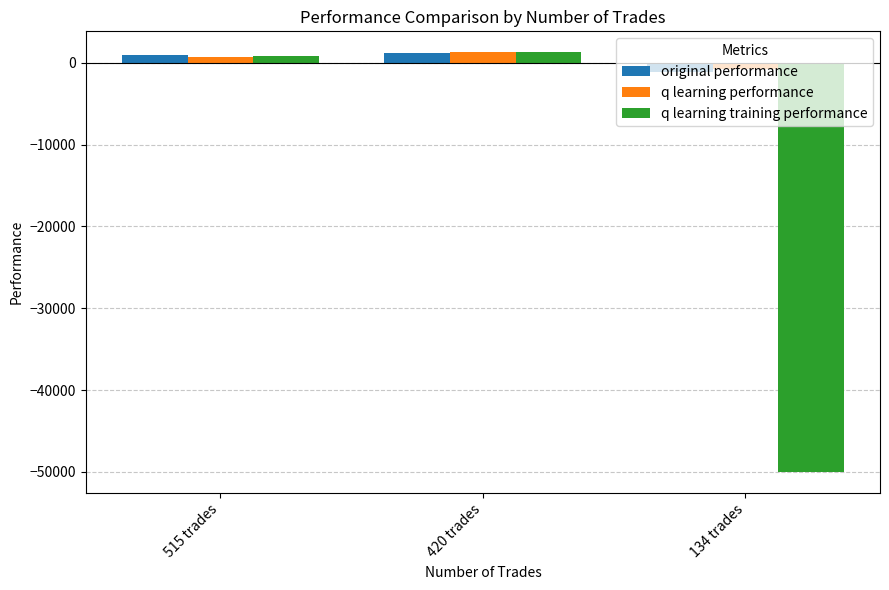

How many data points does each series have?

3